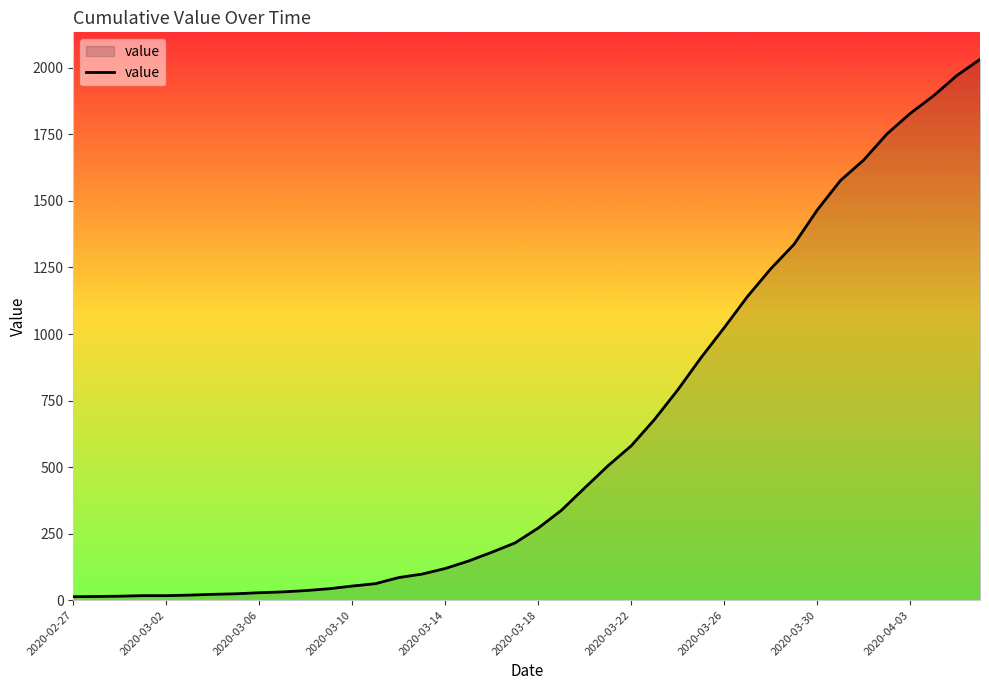

What is the greatest value displayed?

2032